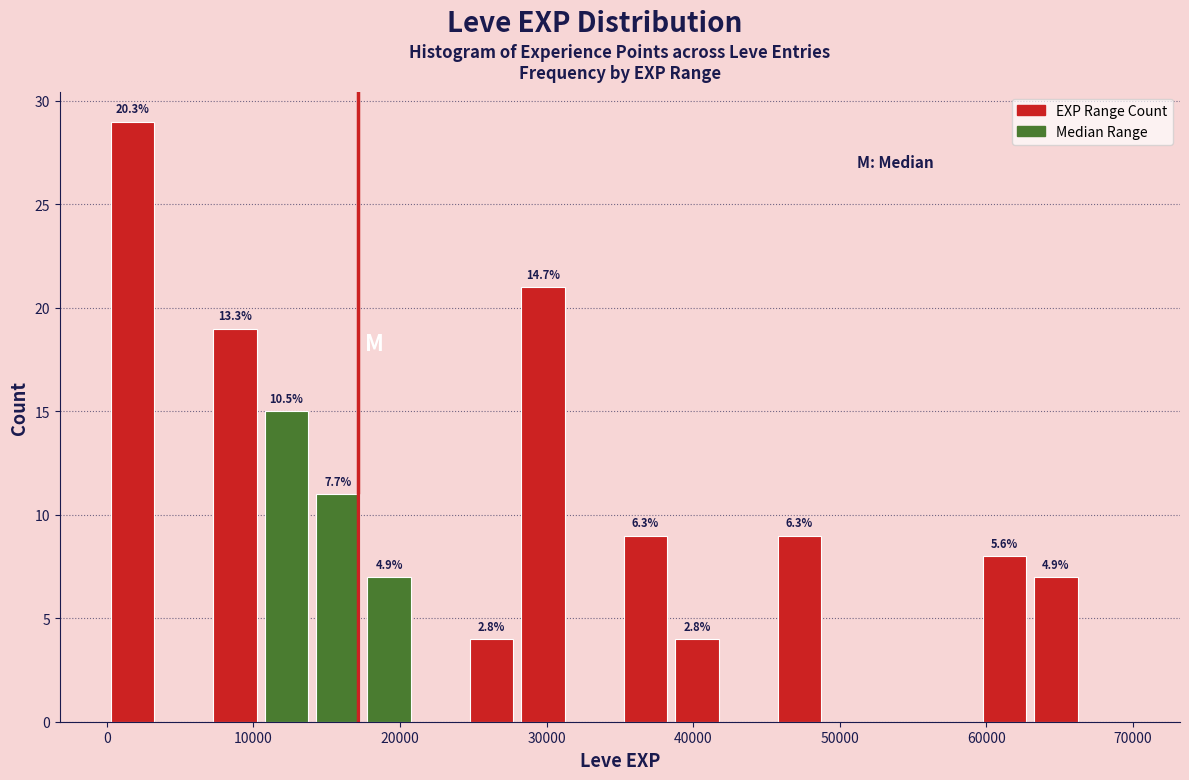

Read against the x-axis, roughly where is the centre of the tallest bar?

2000